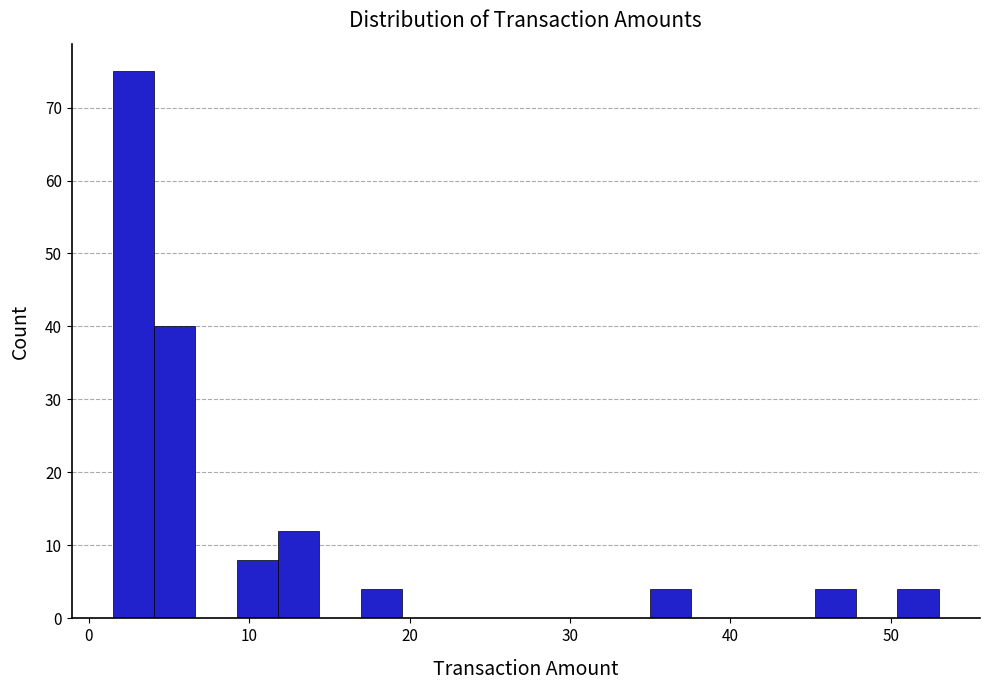

Around what value on the x-axis is the tallest bar? Give the approximate position of its centre, as read against the axis.

3